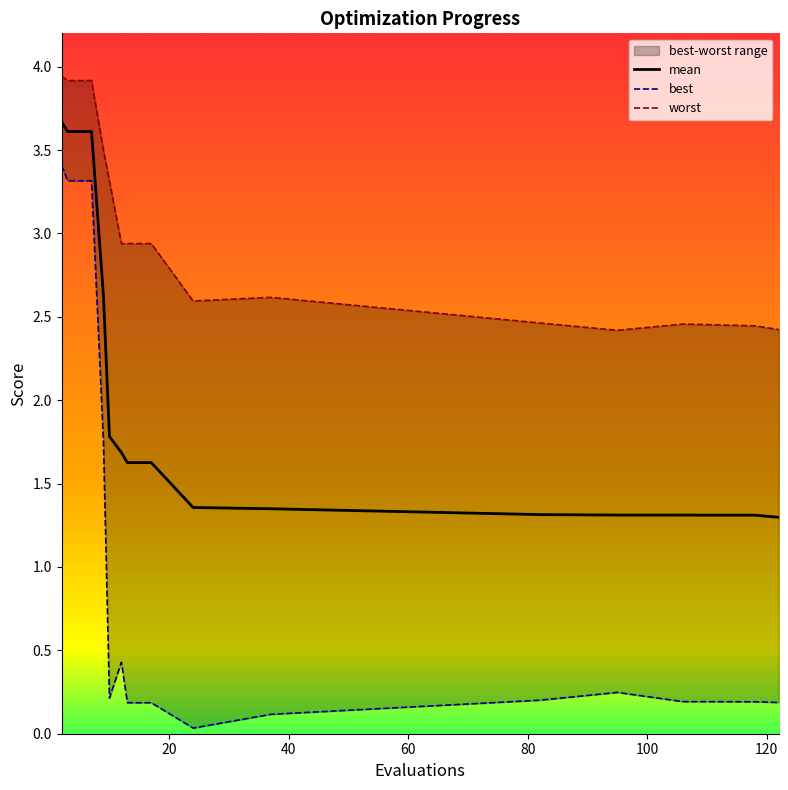

Which label corresponds to the smallest value in the chart?

24